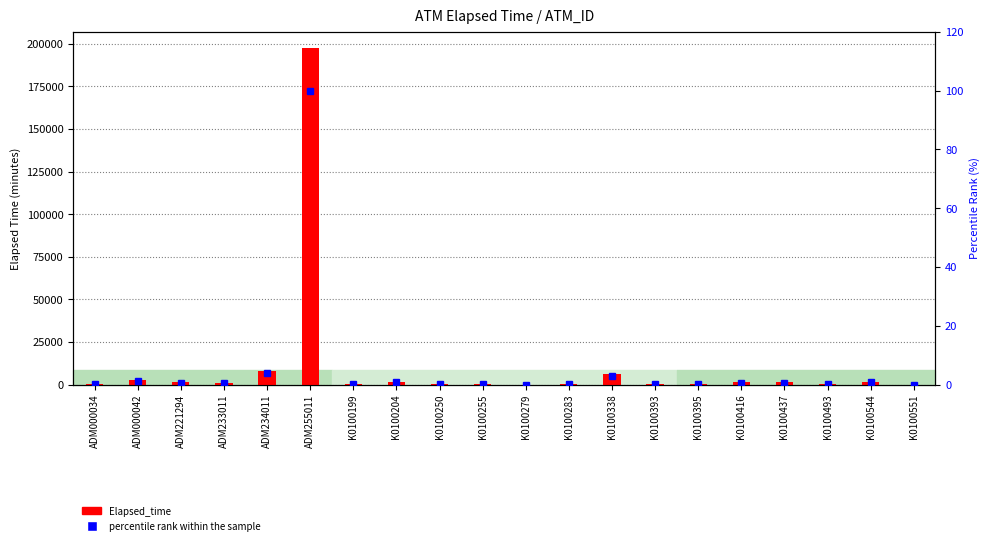

At which label is percentile rank within the sample closest to 50?

ADM234011